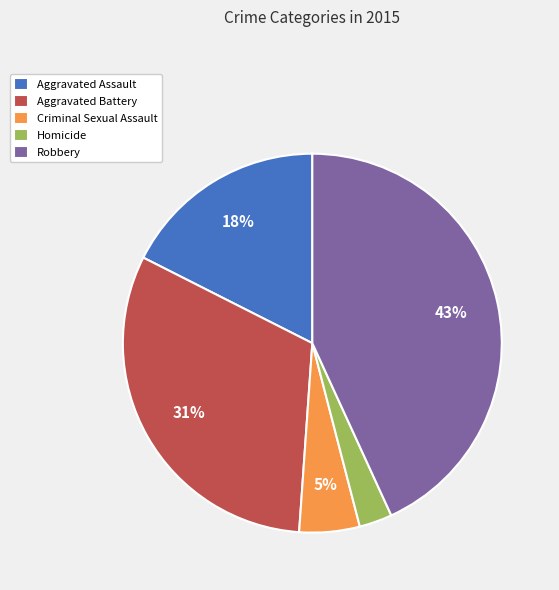

Which has a higher value, Aggravated Assault or Robbery?

Robbery